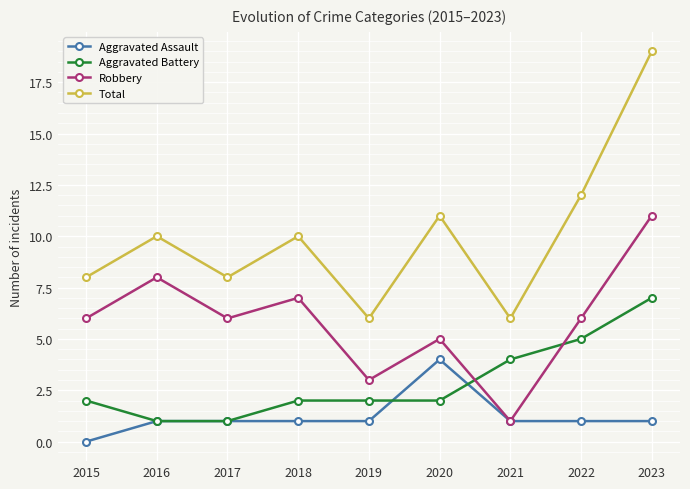

What is the value of the Robbery point at the 2nd from the left?

8